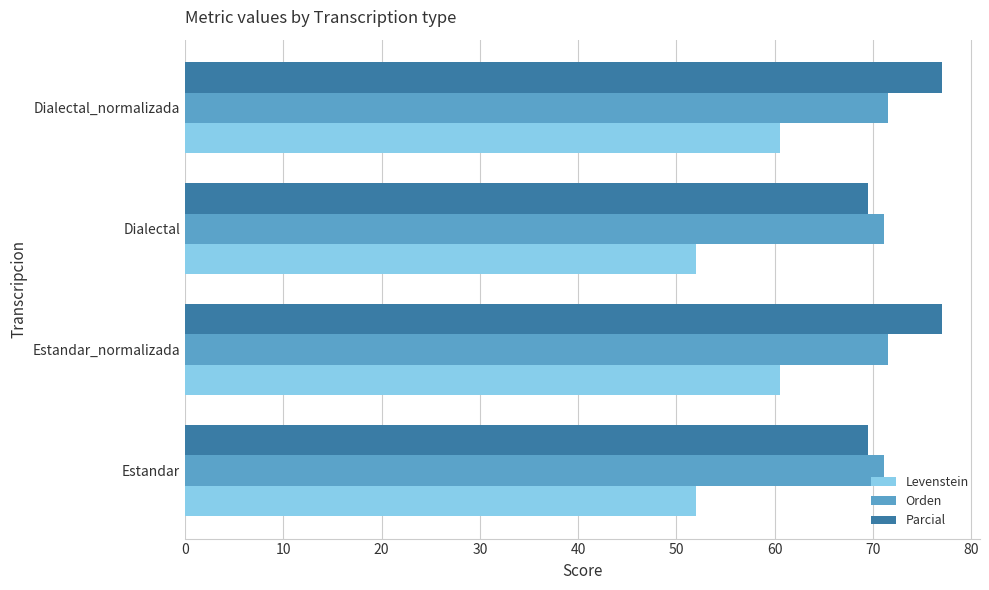

Rank the series by their maximum value, from highest to lowest.

Parcial, Orden, Levenstein